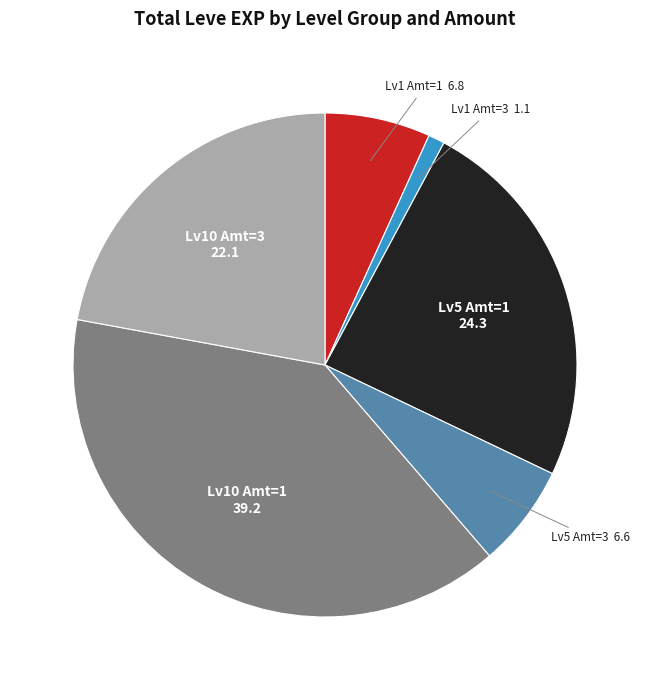

How many slices are in this pie chart?

6